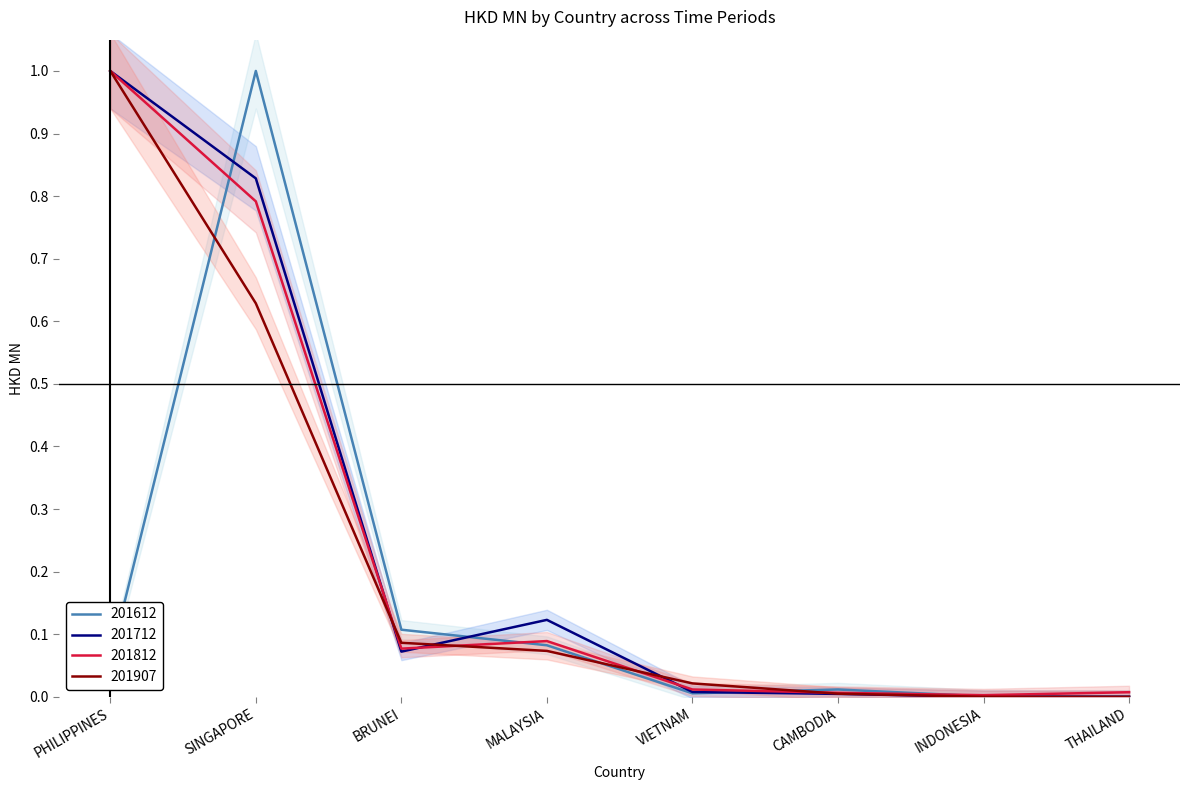

Reading right to left, what are all the values shown in this chart?

201612: 0.0	0.0	0.0	0.0	0.1	0.1	1.0	0.1
201712: 0.0	0.0	0.0	0.0	0.1	0.1	0.8	1.0
201812: 0.0	0.0	0.0	0.0	0.1	0.1	0.8	1.0
201907: 0.0	0.0	0.0	0.0	0.1	0.1	0.6	1.0